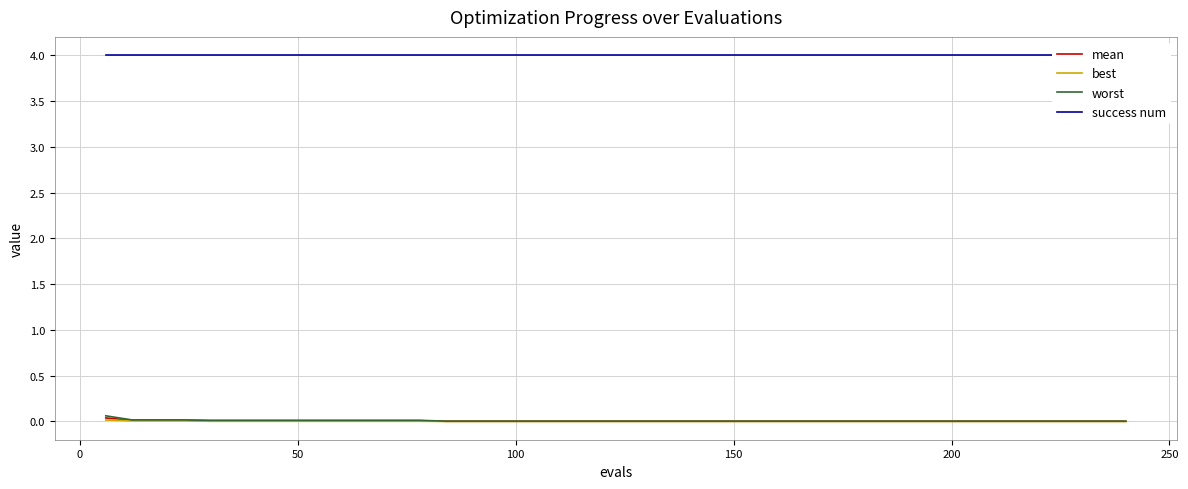

True or false: mean and worst intersect in this chart.

False